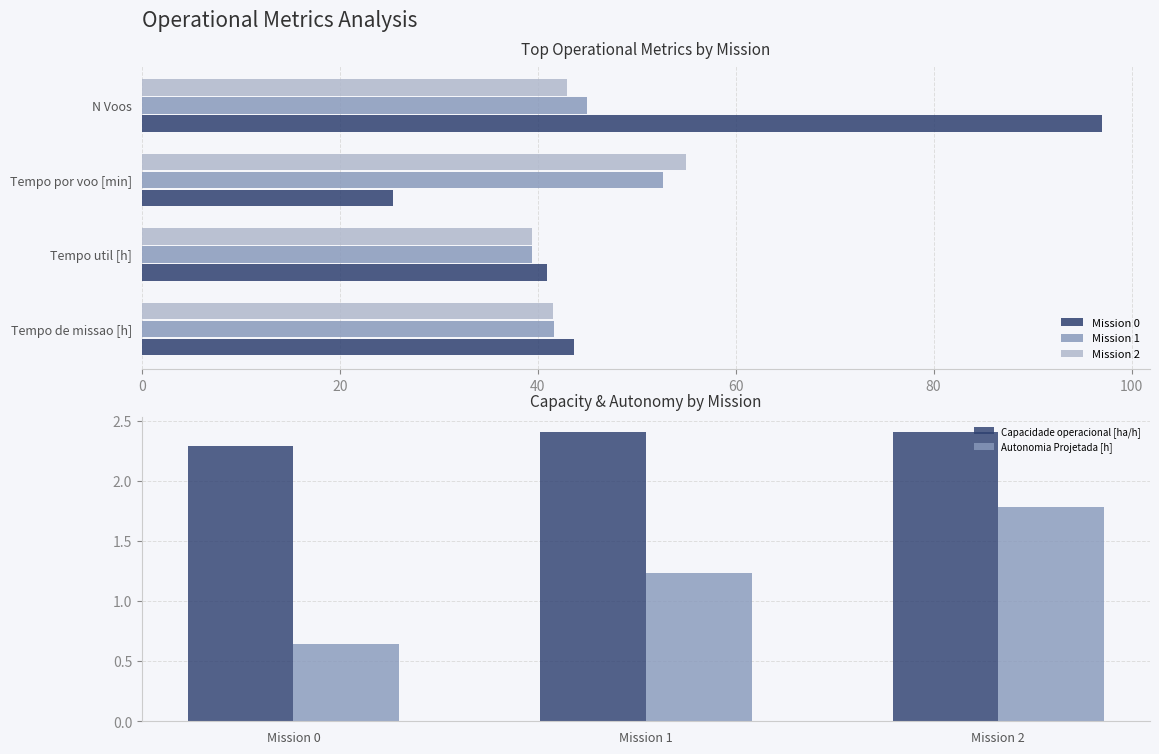

Rank the series by their maximum value, from highest to lowest.

N Voos, Tempo por voo [min], Tempo de missao [h], Tempo util [h], Capacidade operacional [ha/h], Autonomia Projetada [h]